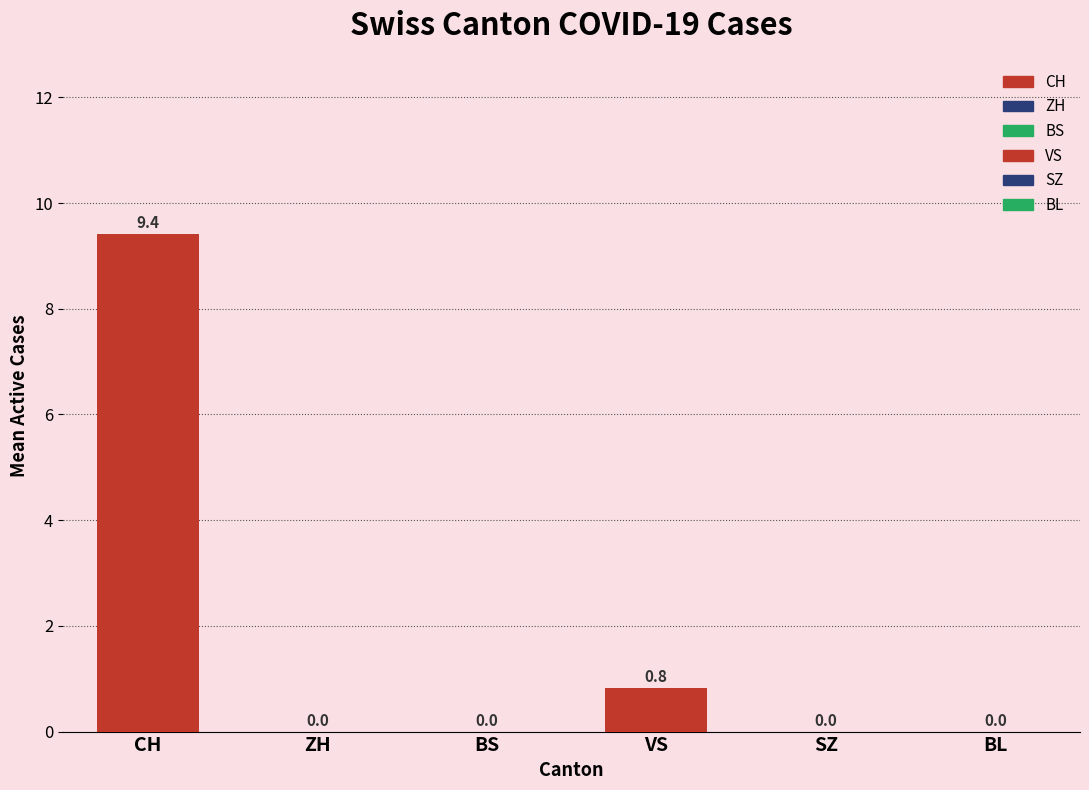

Is it true that the value at SZ is 0.0?

True